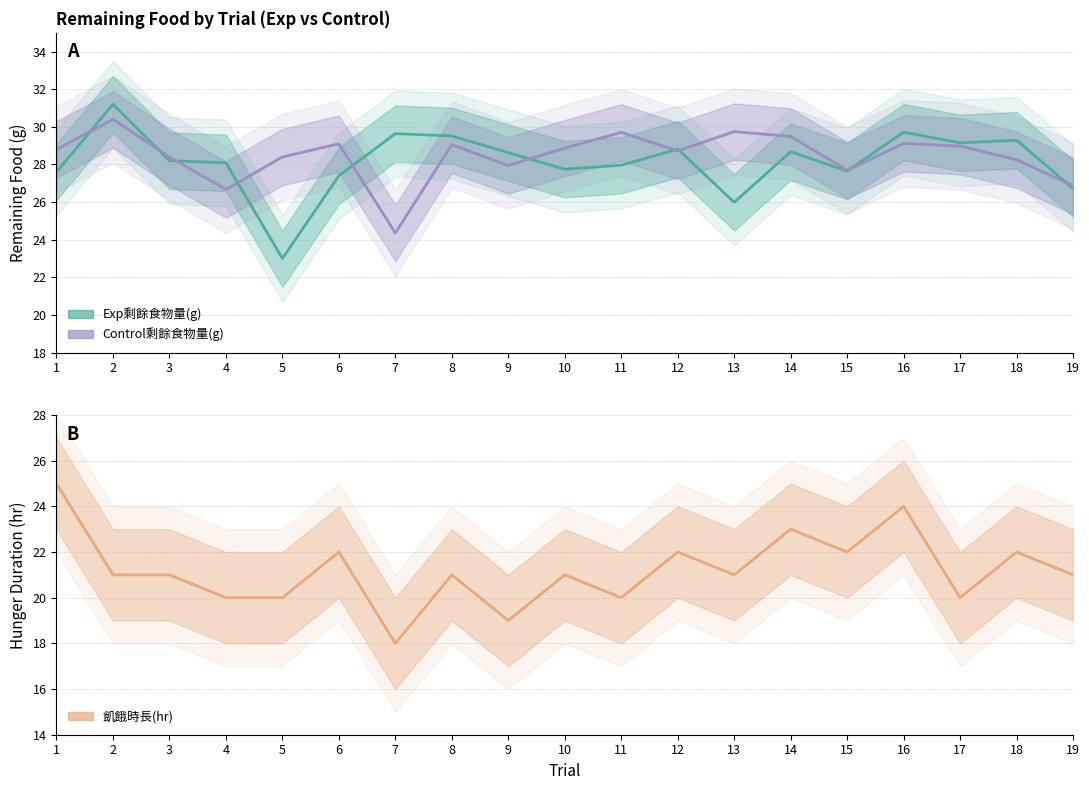

Rank the categories by Exp剩餘食物量(g) value from lowest to highest.

5, 13, 19, 6, 1, 15, 10, 11, 4, 3, 9, 14, 12, 17, 18, 8, 7, 16, 2